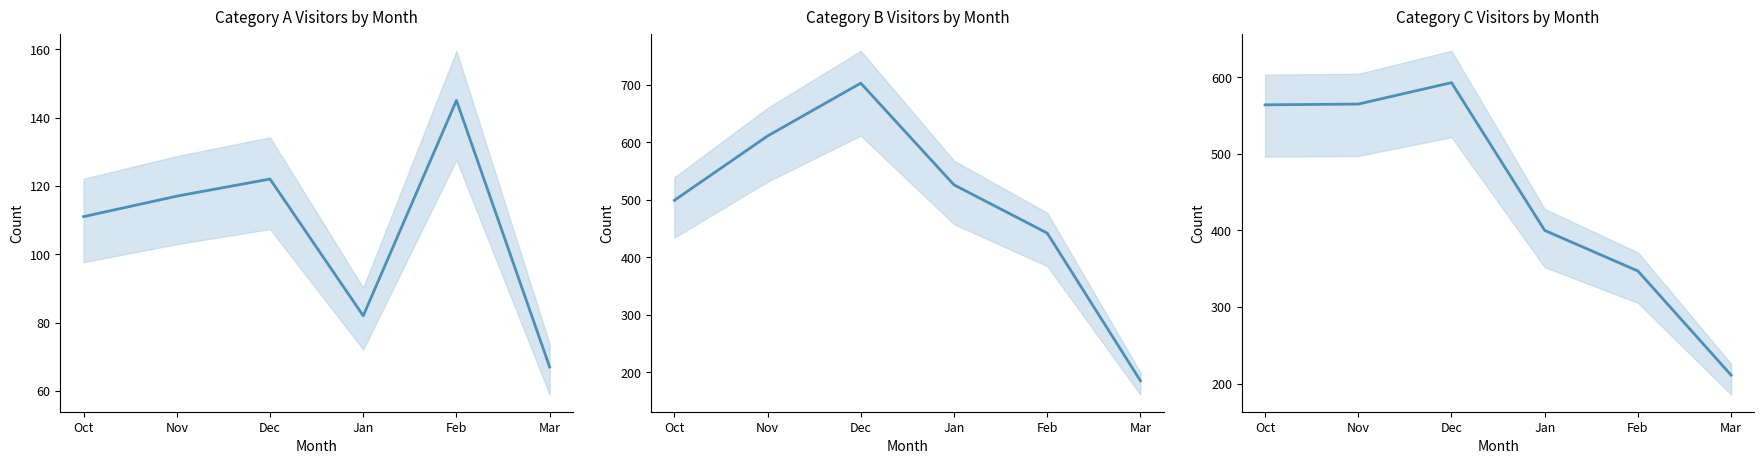

The value of Category B Visitors by Month at Dec is 703. True or false?

True